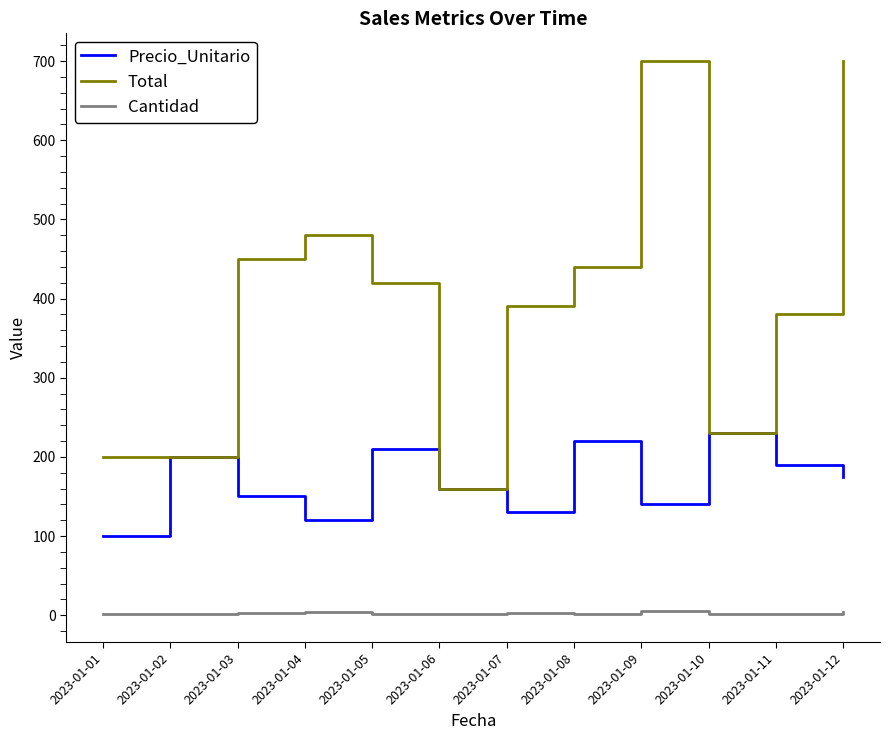

True or false: Cantidad and Total intersect in this chart.

False